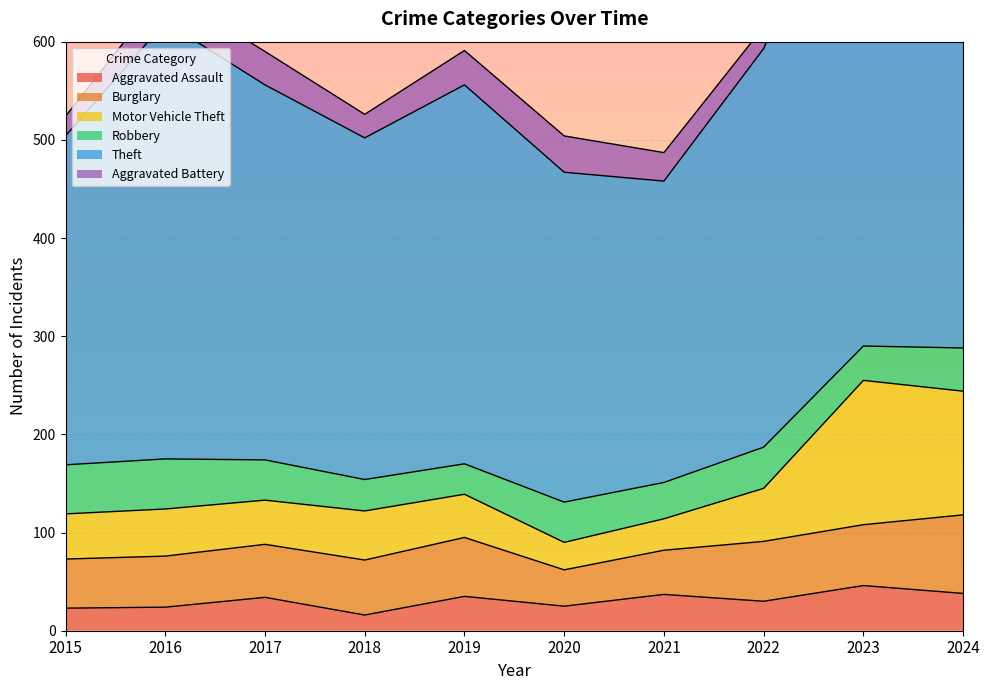

What is the minimum value for Aggravated Assault?

16